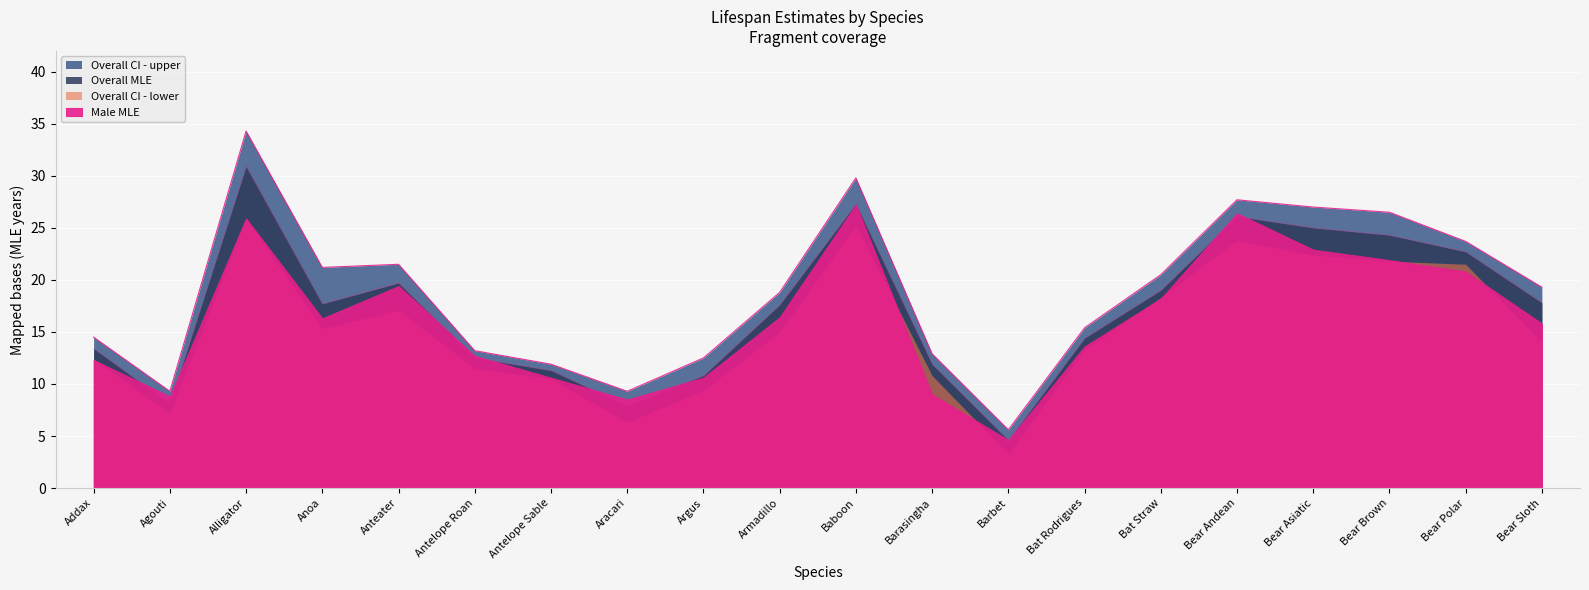

What is the sum of the Overall CI - upper values at Anteater and Baboon?

51.3